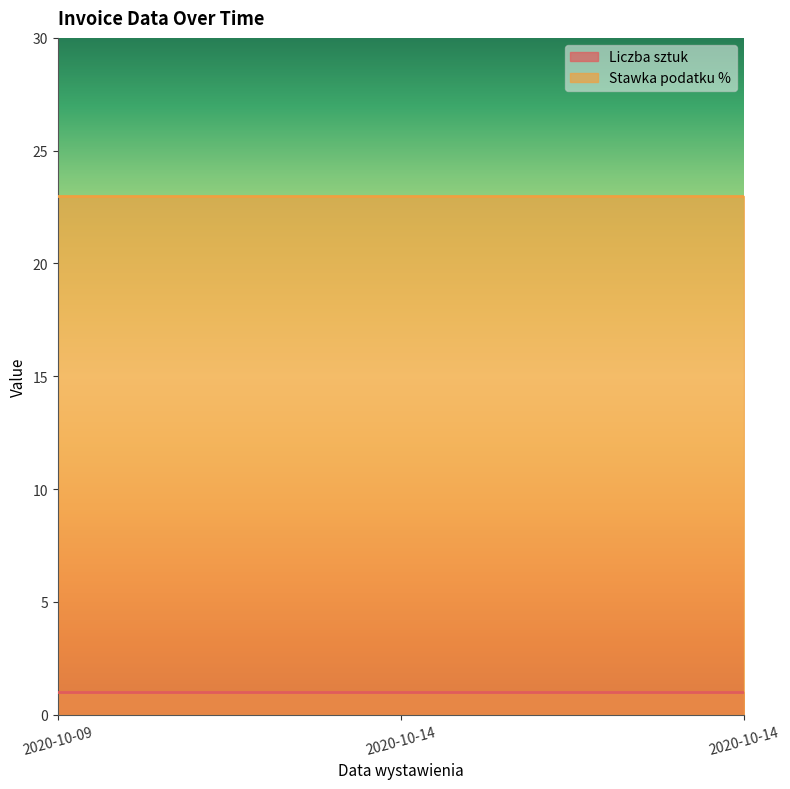

What are all the series names shown in the legend?

Liczba sztuk, Stawka podatku %